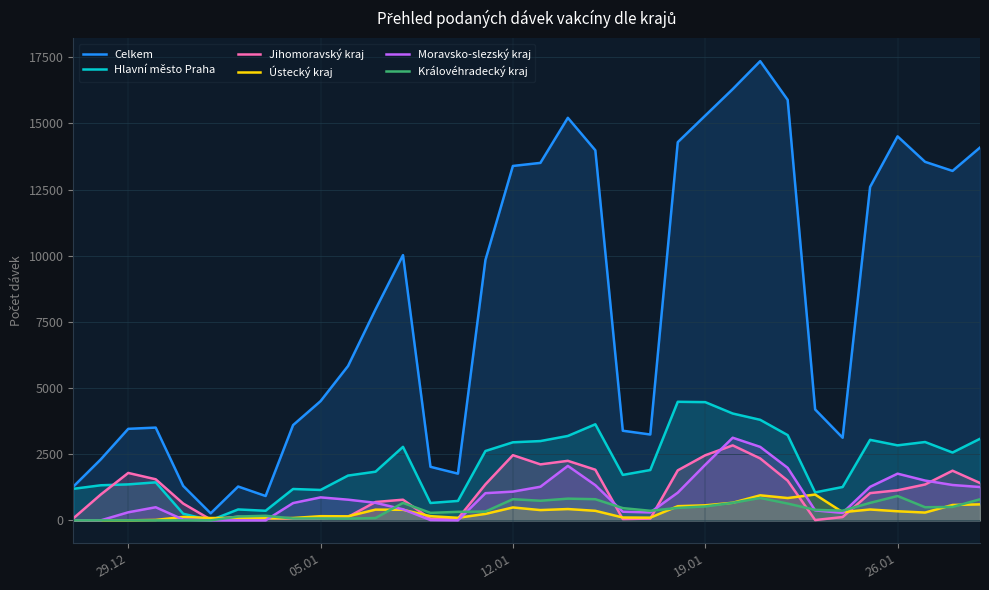

What is the lowest value of the Jihomoravský kraj series?

12